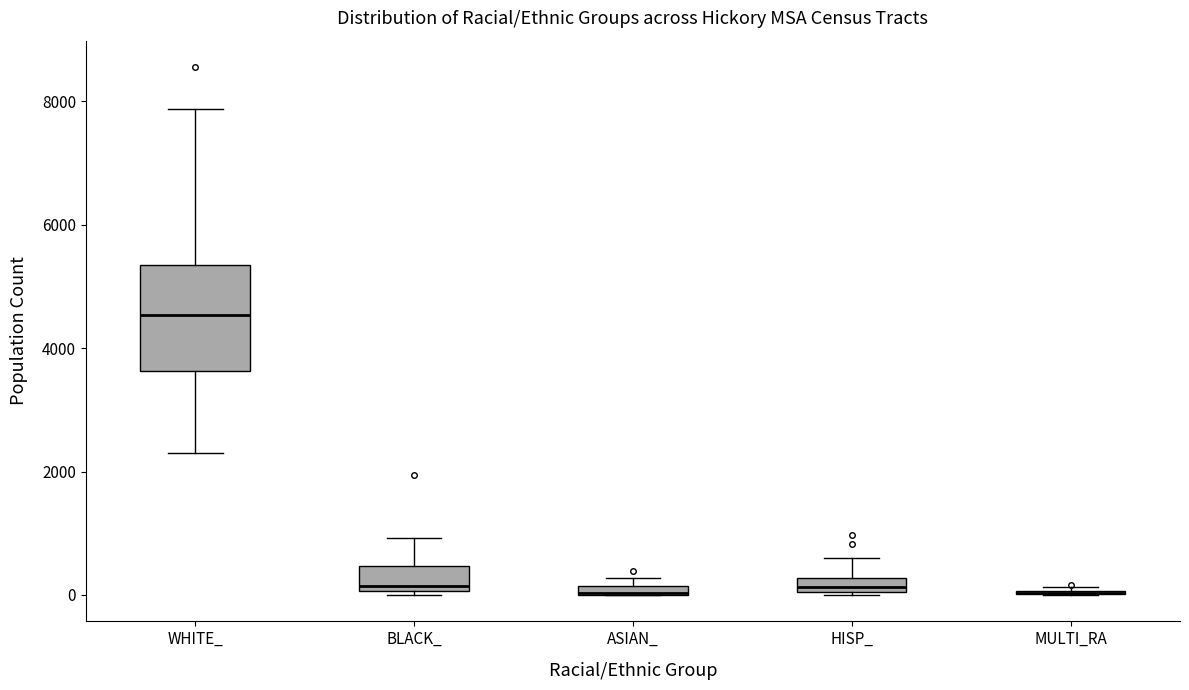

Comparing the boxes themselves (not the whiskers), which one is the tallest?

WHITE_